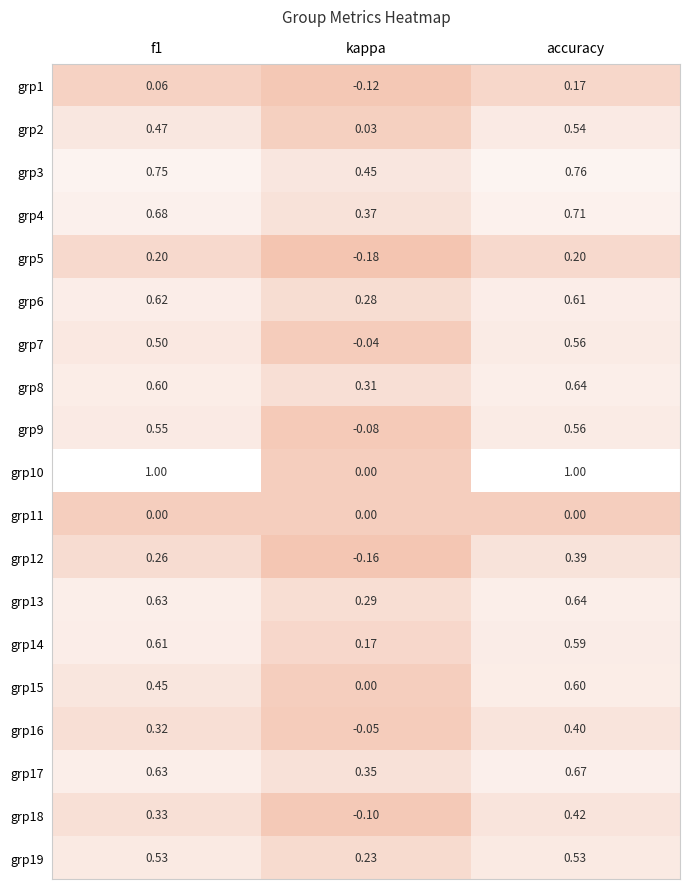

Which series has the largest total across all categories?

grp10